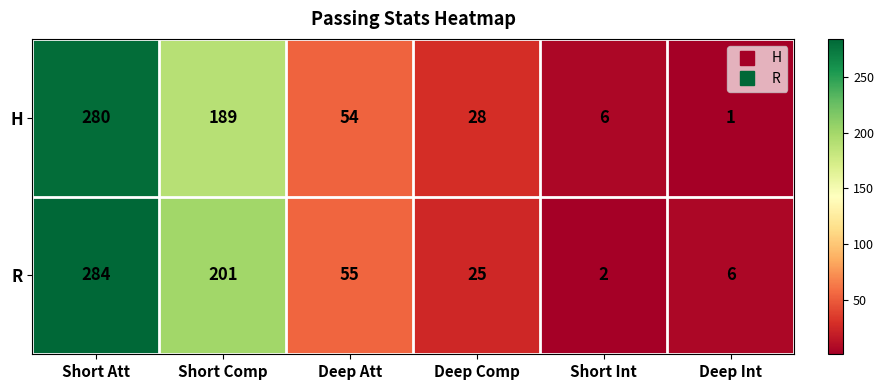

The H series shows 6 at Short Int. True or false?

True